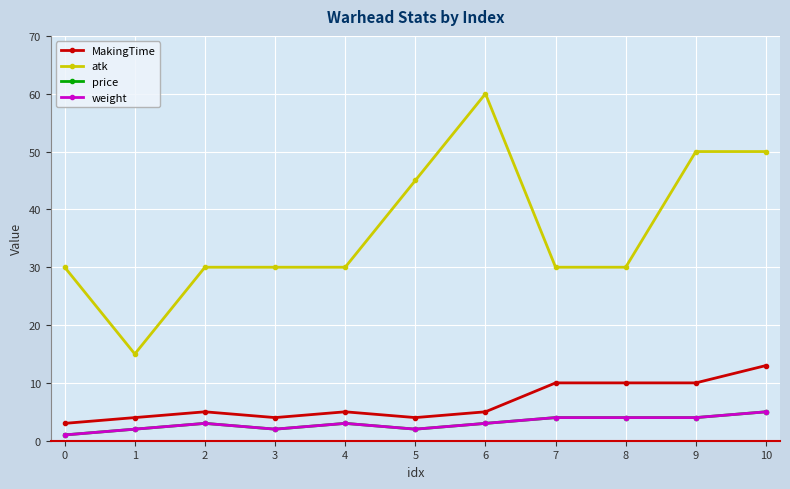

Is this an area chart (filled region under the line)?

No